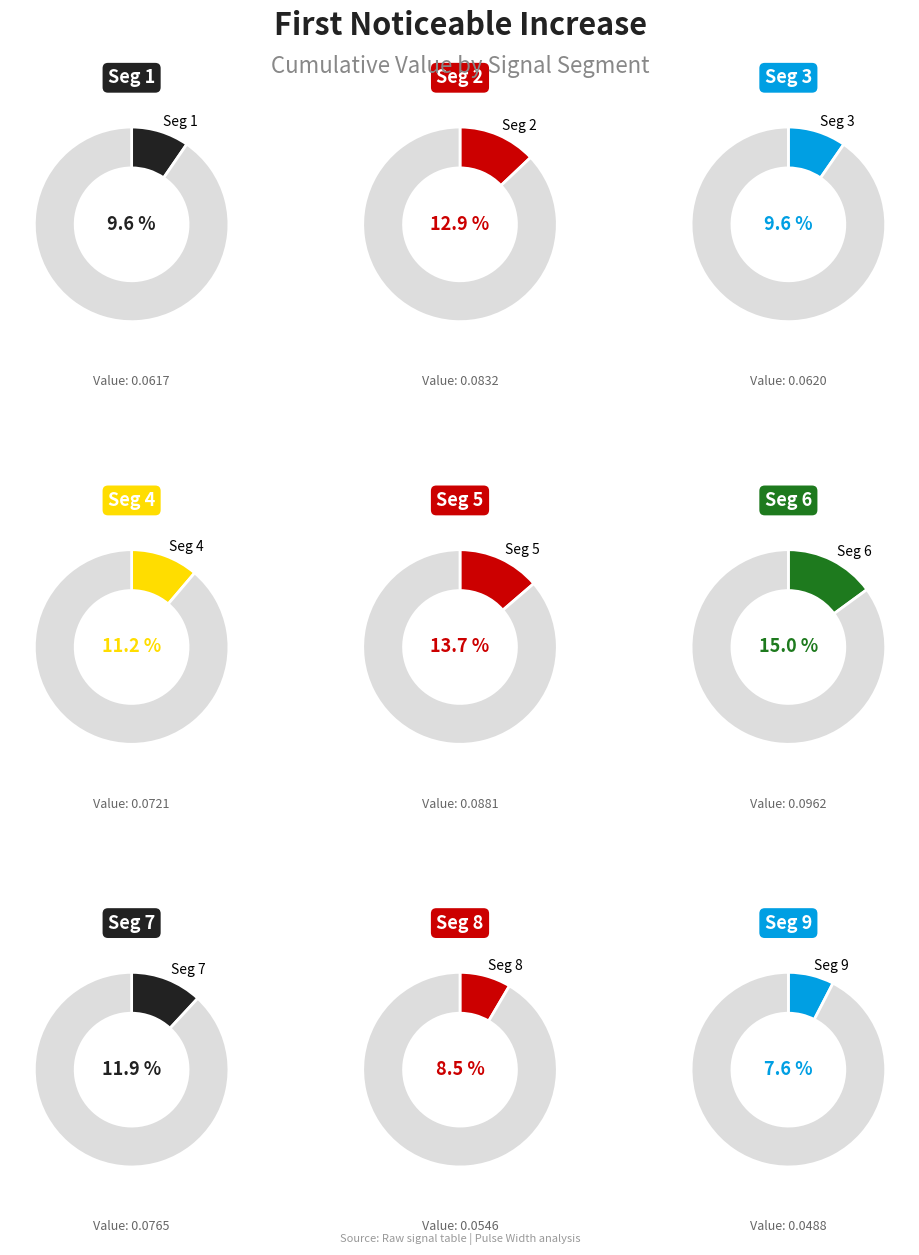

Rank the categories by value from highest to lowest.

signal segment 6, signal segment 5, signal segment 2, signal segment 7, signal segment 4, signal segment 3, signal segment 1, signal segment 8, signal segment 9